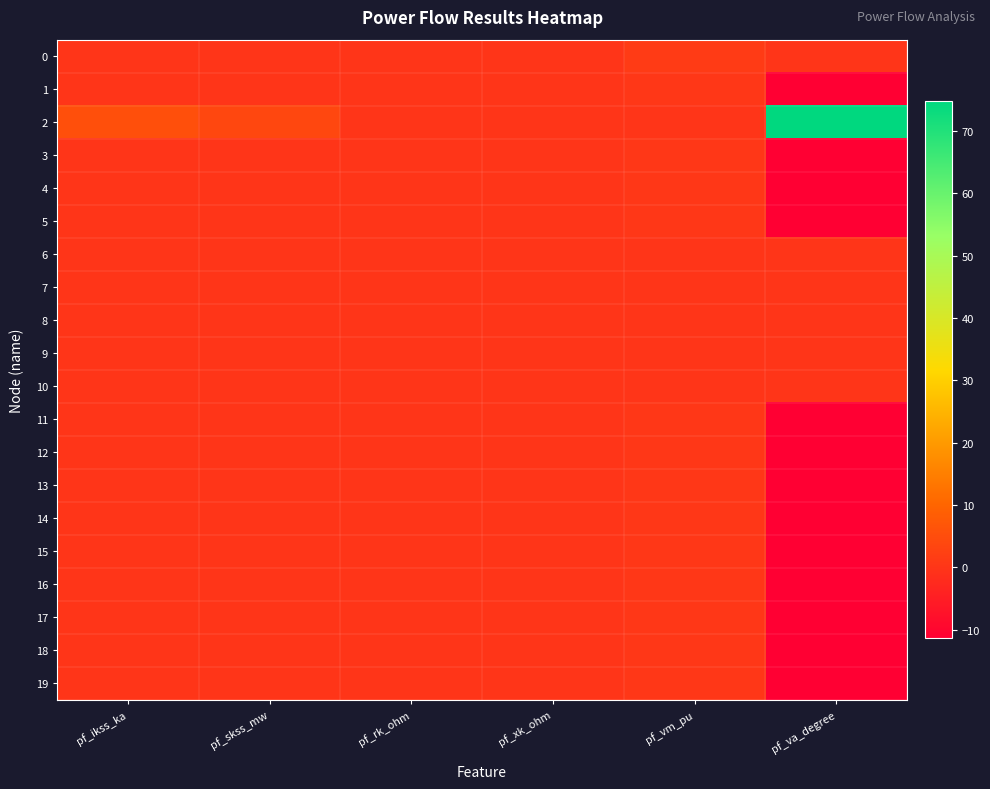

Count the number of categories in the chart.

6